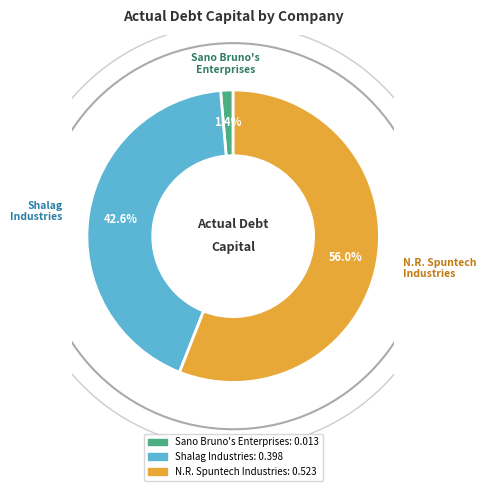

Is it true that N.R. Spuntech Industries is 56% of the pie?

True